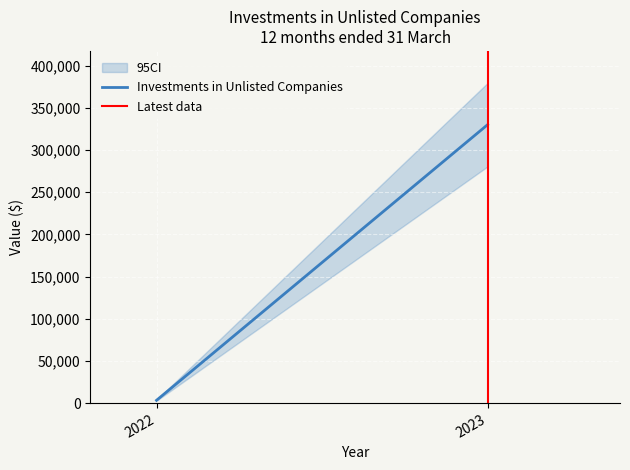

Reading right to left, what are all the values shown in this chart?

Investments in Unlisted Companies: 330001	3300
Latest data: 1	0